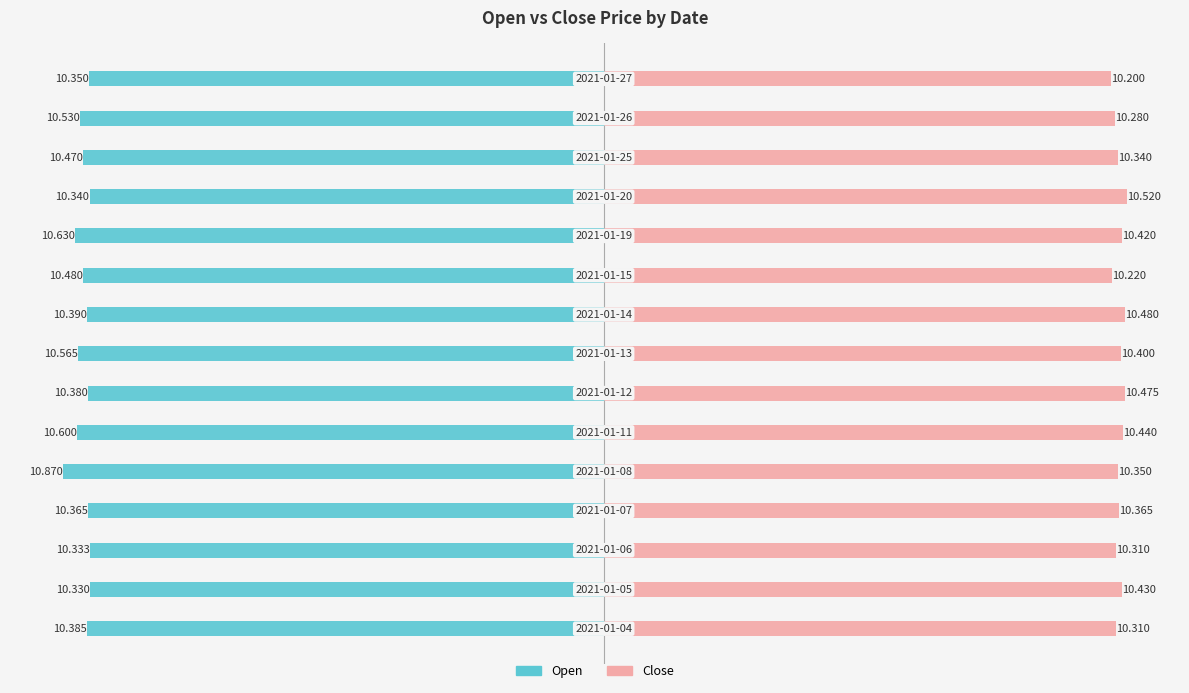

Reading right to left, what are all the values shown in this chart?

Open: 14=-10.3	13=-10.5	12=-10.5	11=-10.3	10=-10.6	9=-10.5	8=-10.4	7=-10.6	6=-10.4	5=-10.6	4=-10.9	3=-10.4	2=-10.3	1=-10.3	0=-10.4
Close: 14=10.2	13=10.3	12=10.3	11=10.5	10=10.4	9=10.2	8=10.5	7=10.4	6=10.5	5=10.4	4=10.3	3=10.4	2=10.3	1=10.4	0=10.3